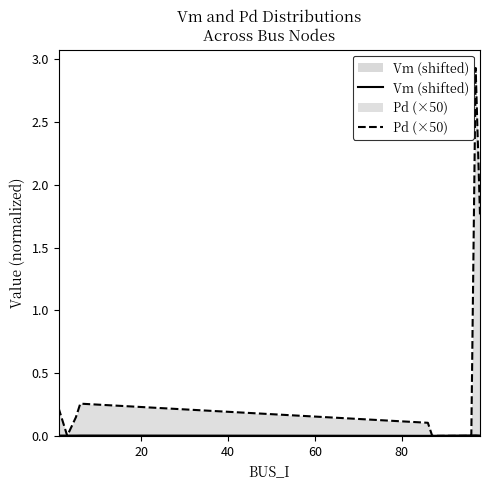

Which series has the largest range (max minus min)?

Pd (×50)